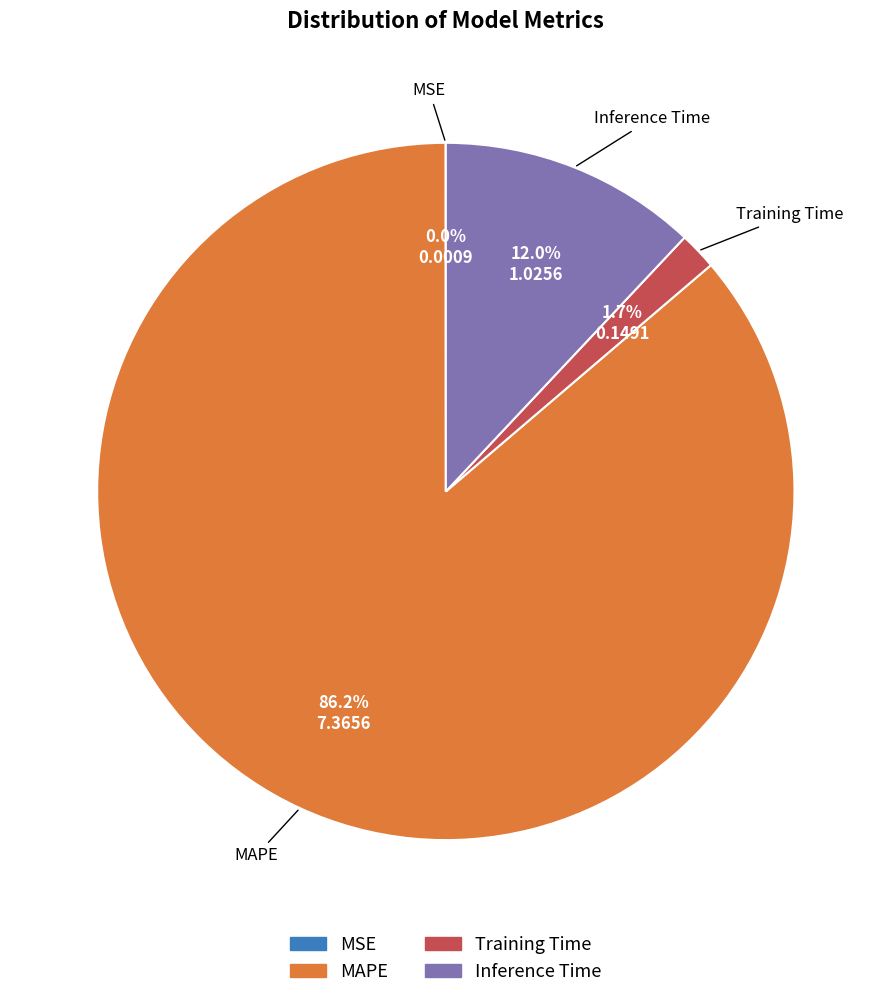

Approximately how many times larger is the value at MAPE compared to Inference Time?

7.2